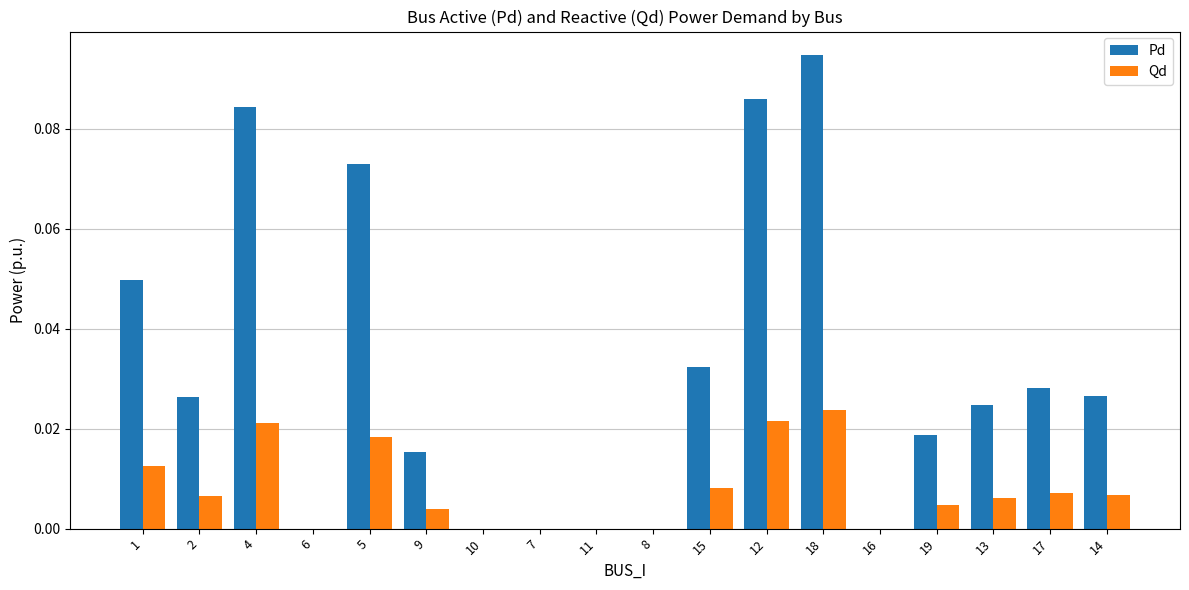

What is the sum of all Pd values?

0.6